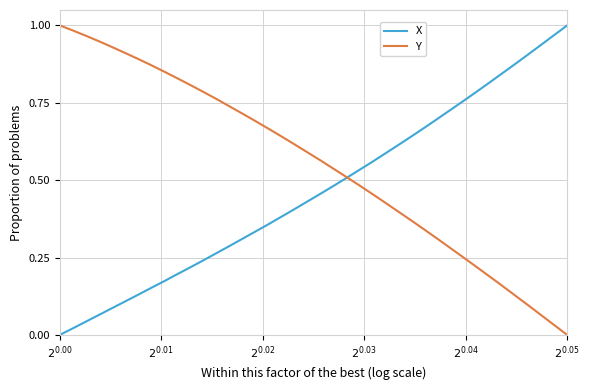

Which series has the largest total across all categories?

Y